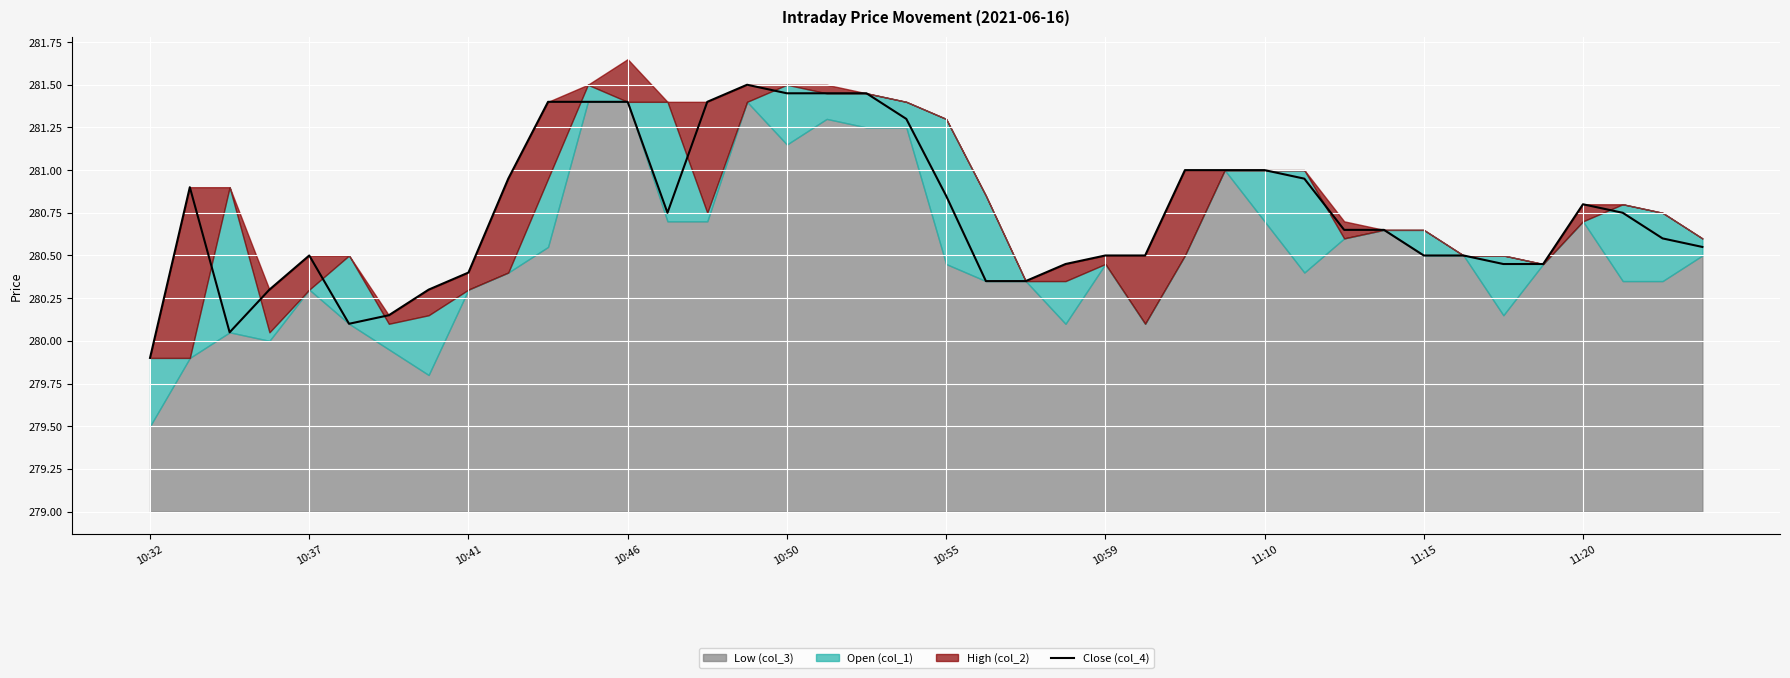

Reading right to left, what are all the values shown in this chart?

280.6	280.6	280.8	280.8	280.4	280.4	280.5	280.5	280.6	280.6	280.9	281.0	281.0	281.0	280.5	280.5	280.4	280.4	280.4	280.9	281.3	281.4	281.4	281.4	281.5	281.4	280.8	281.4	281.4	281.4	280.9	280.4	280.3	280.1	280.1	280.5	280.3	280.1	280.9	279.9